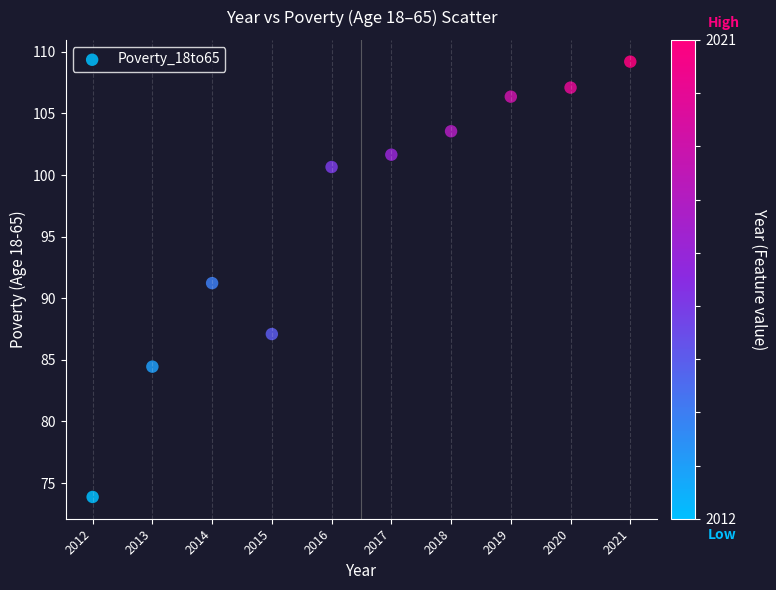

What is the range of X values (max minus min)?

9.0